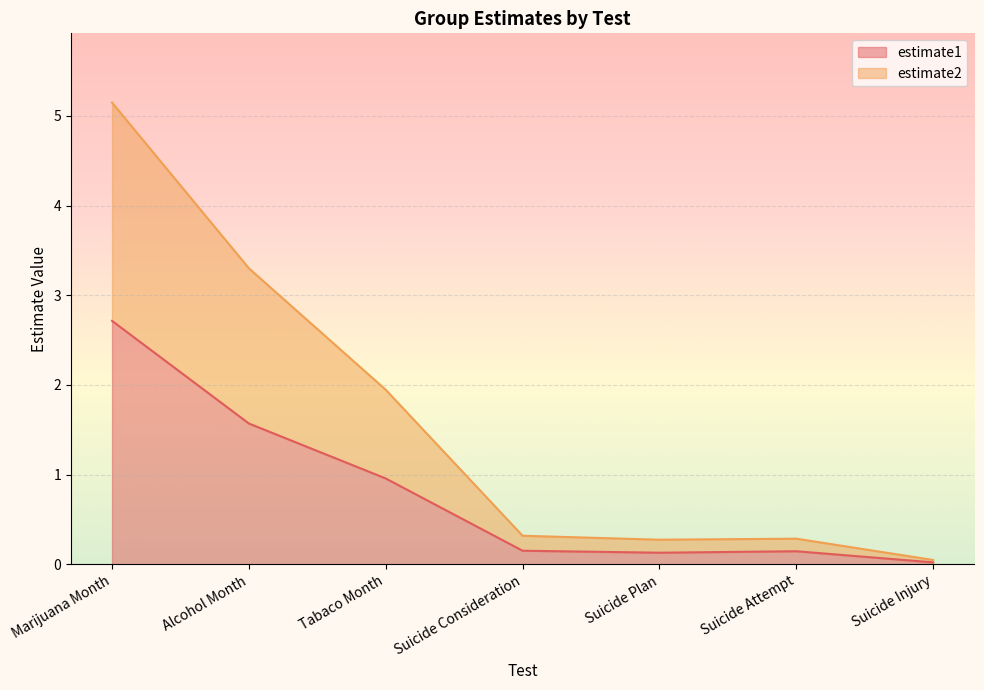

What is the spread (max minus min) of values at Suicide Plan?

0.1